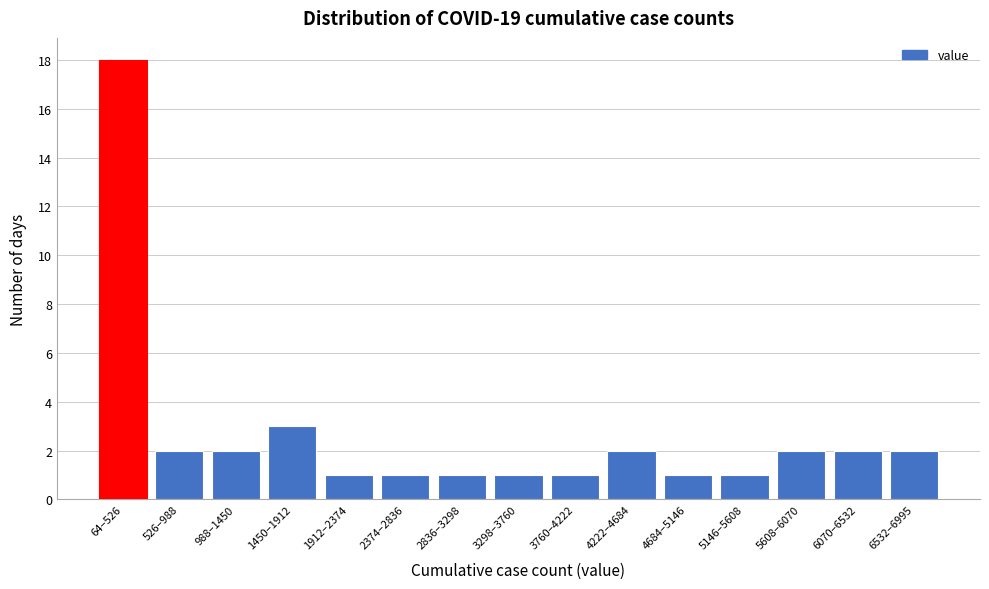

Reading left to right, transcribe all the data shown in this chart.

64–526=18	526–988=2	988–1450=2	1450–1912=3	1912–2374=1	2374–2836=1	2836–3298=1	3298–3760=1	3760–4222=1	4222–4684=2	4684–5146=1	5146–5608=1	5608–6070=2	6070–6532=2	6532–6995=2